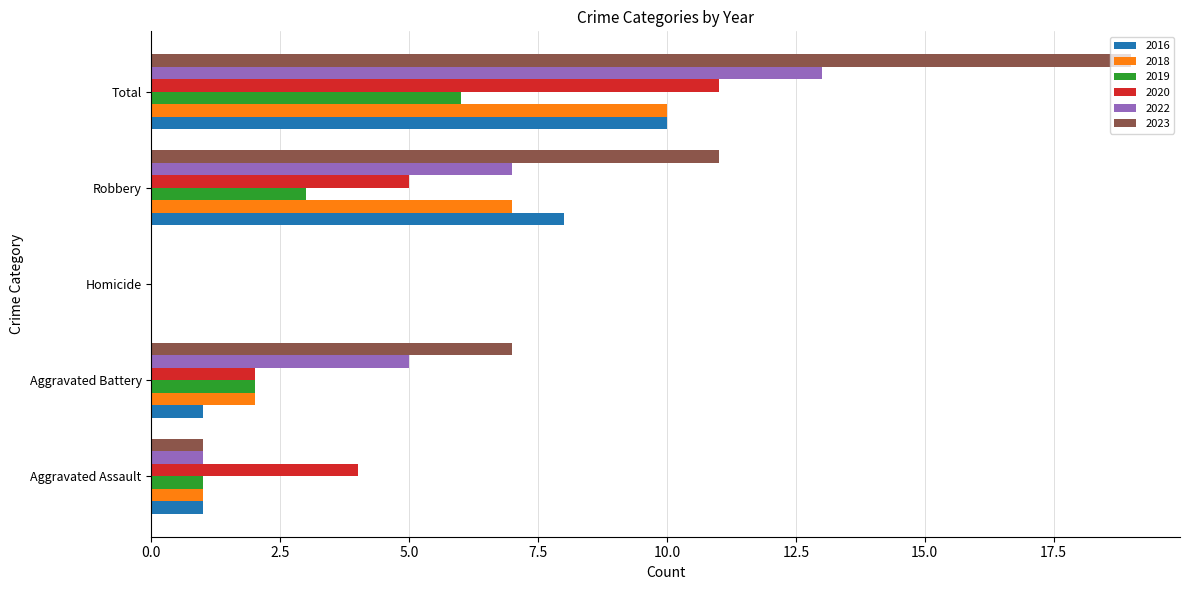

What are all the series names shown in the legend?

2016, 2018, 2019, 2020, 2022, 2023